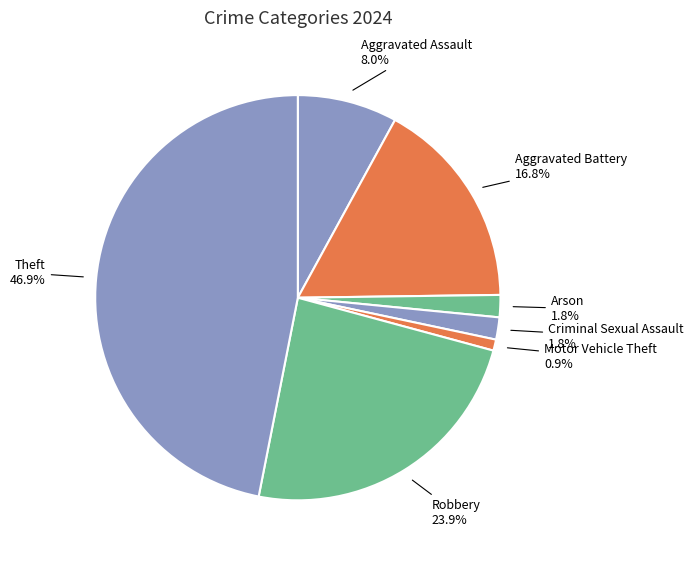

How many slices are in this pie chart?

7